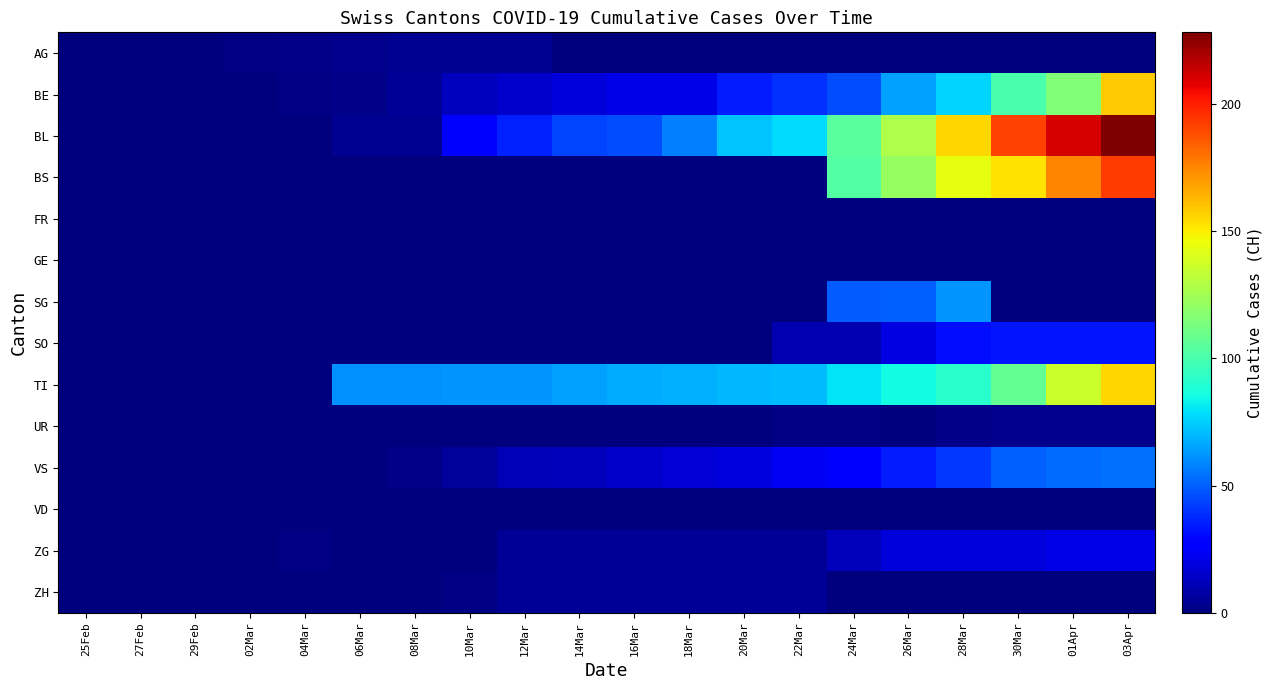

At how many categories does at least one series exceed 32?

15